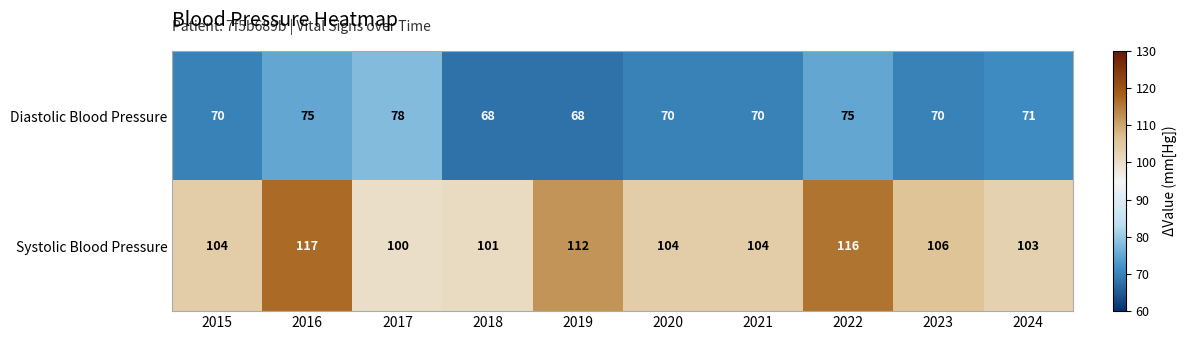

Rank the series by their average value, from lowest to highest.

Diastolic Blood Pressure, Systolic Blood Pressure